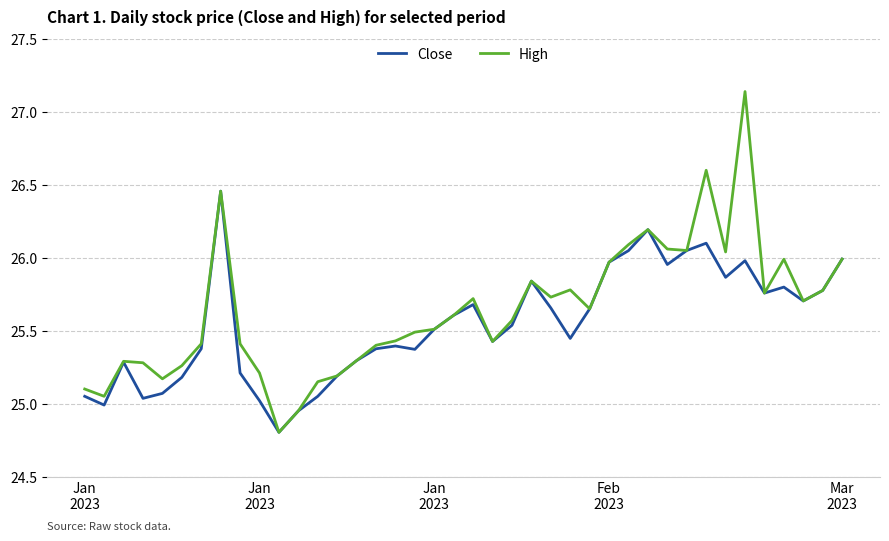

How many lines are shown in the chart?

2